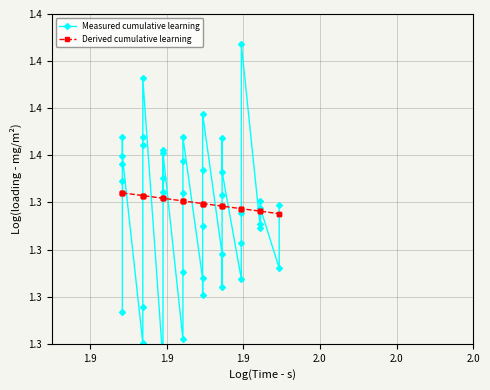

How many times do Derived cumulative learning and Measured cumulative learning cross each other?

19